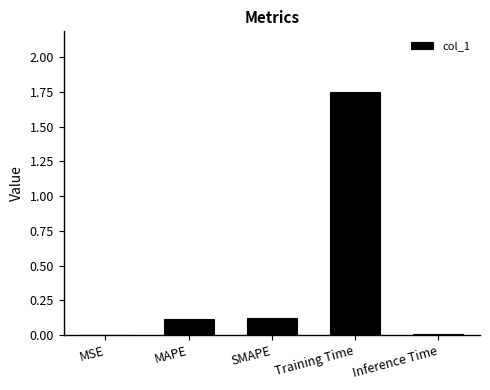

At which category does the chart reach its peak across all series?

Training Time